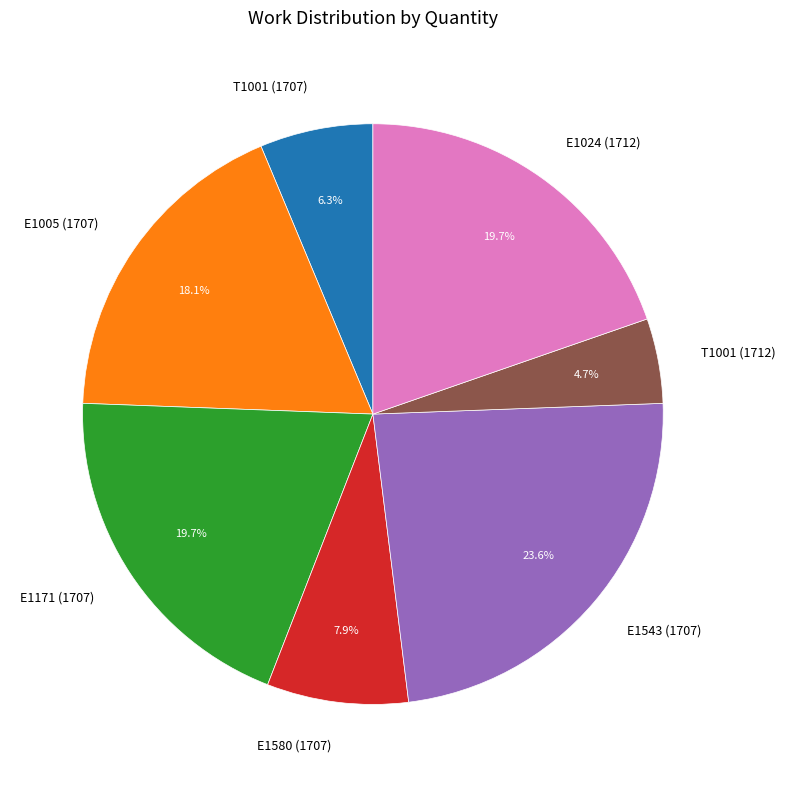

How many slices are in this pie chart?

7